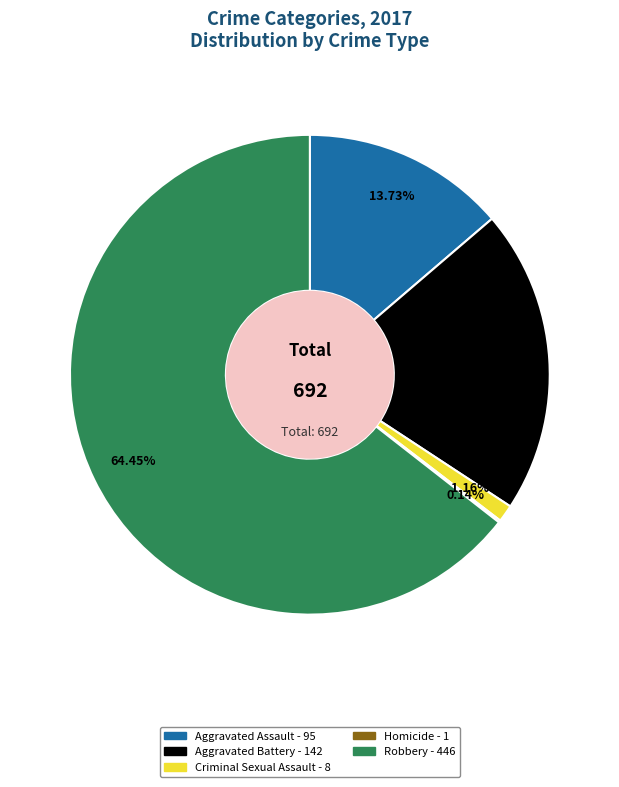

Which slice represents more than half of the pie?

Robbery